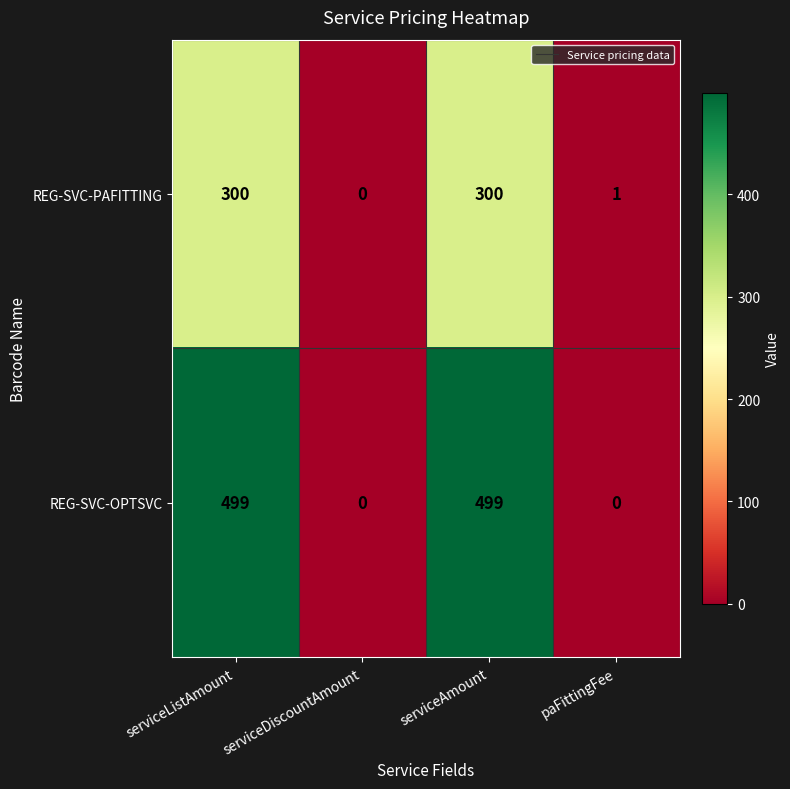

Is it true that REG-SVC-PAFITTING equals 1 at paFittingFee?

True